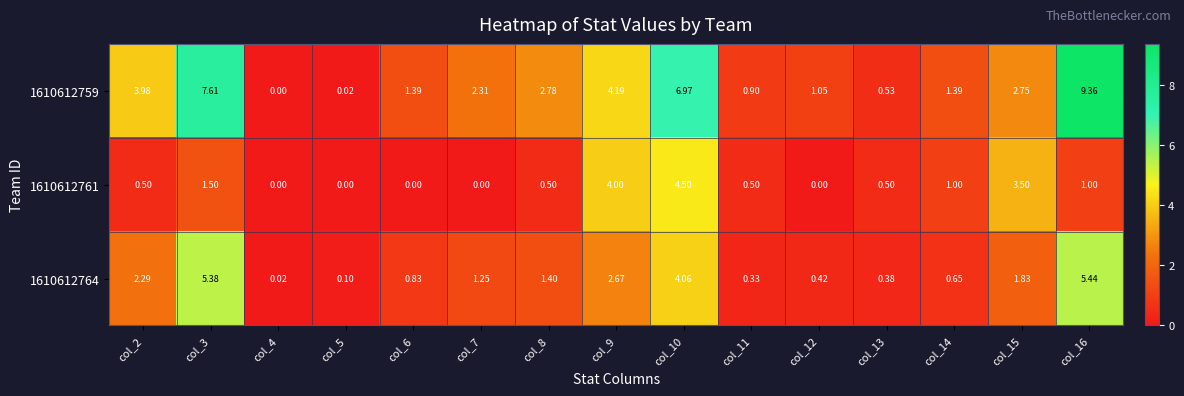

At which category is the sum across all series the highest?

col_16